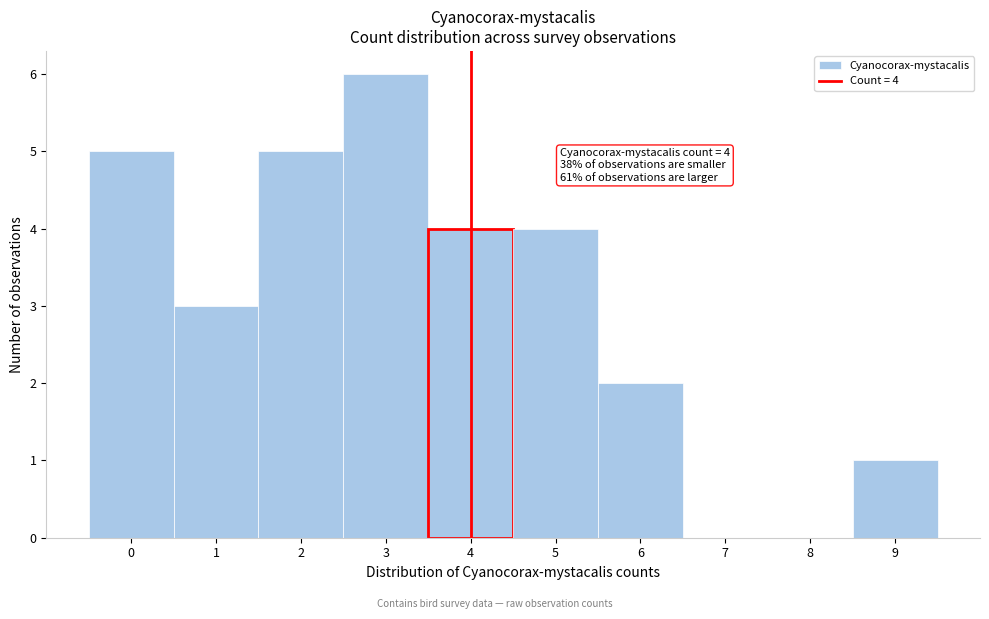

Over which range of the x-axis is the bar tallest?

2.5 to 3.5